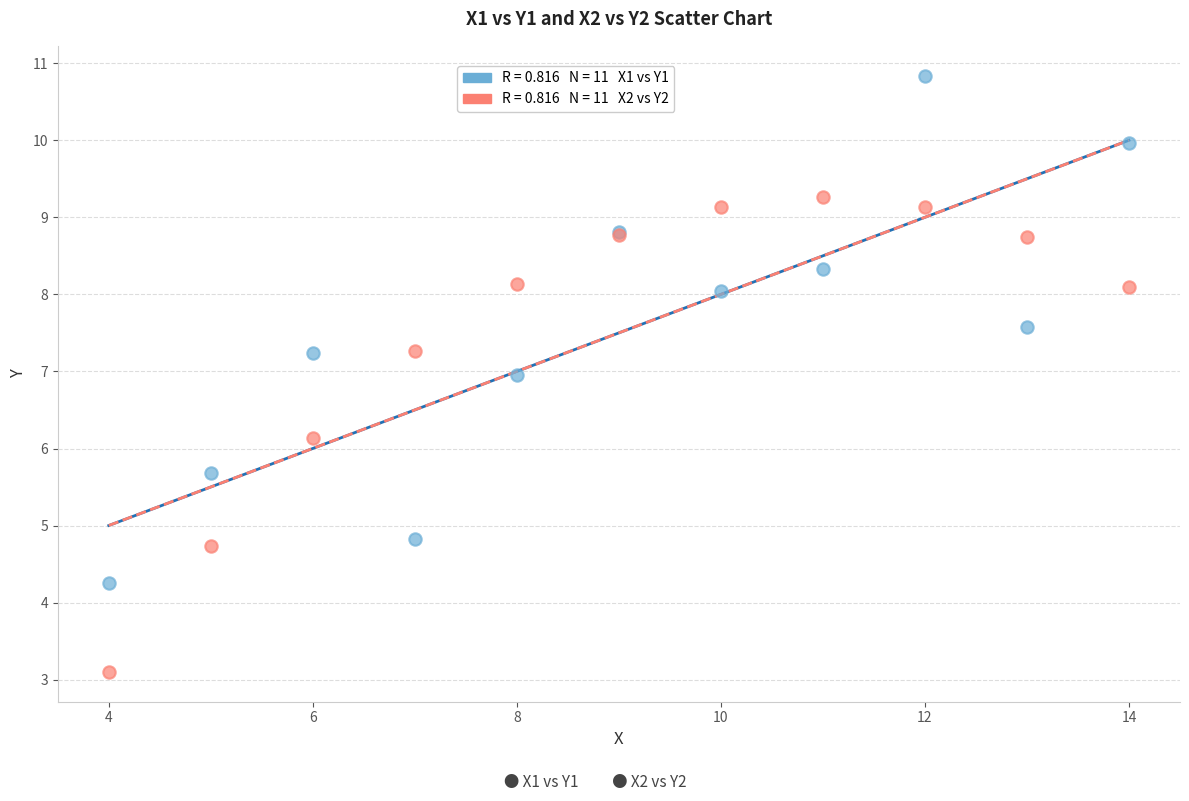

Across all series, what Y value is closest to 6?

6.1